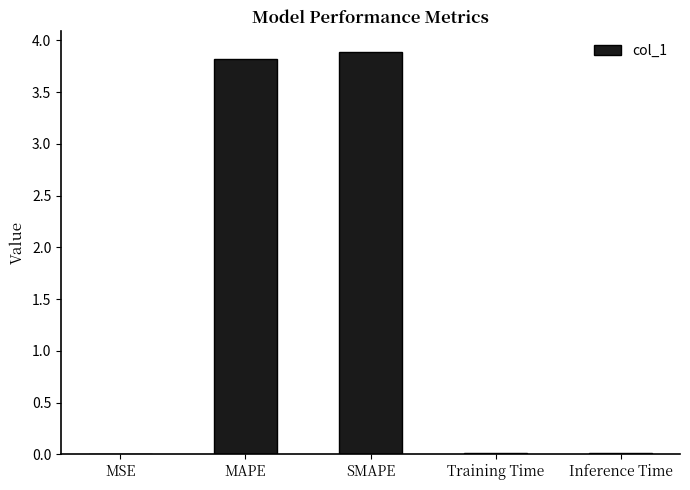

What is the difference between the values at MAPE and SMAPE?

0.1